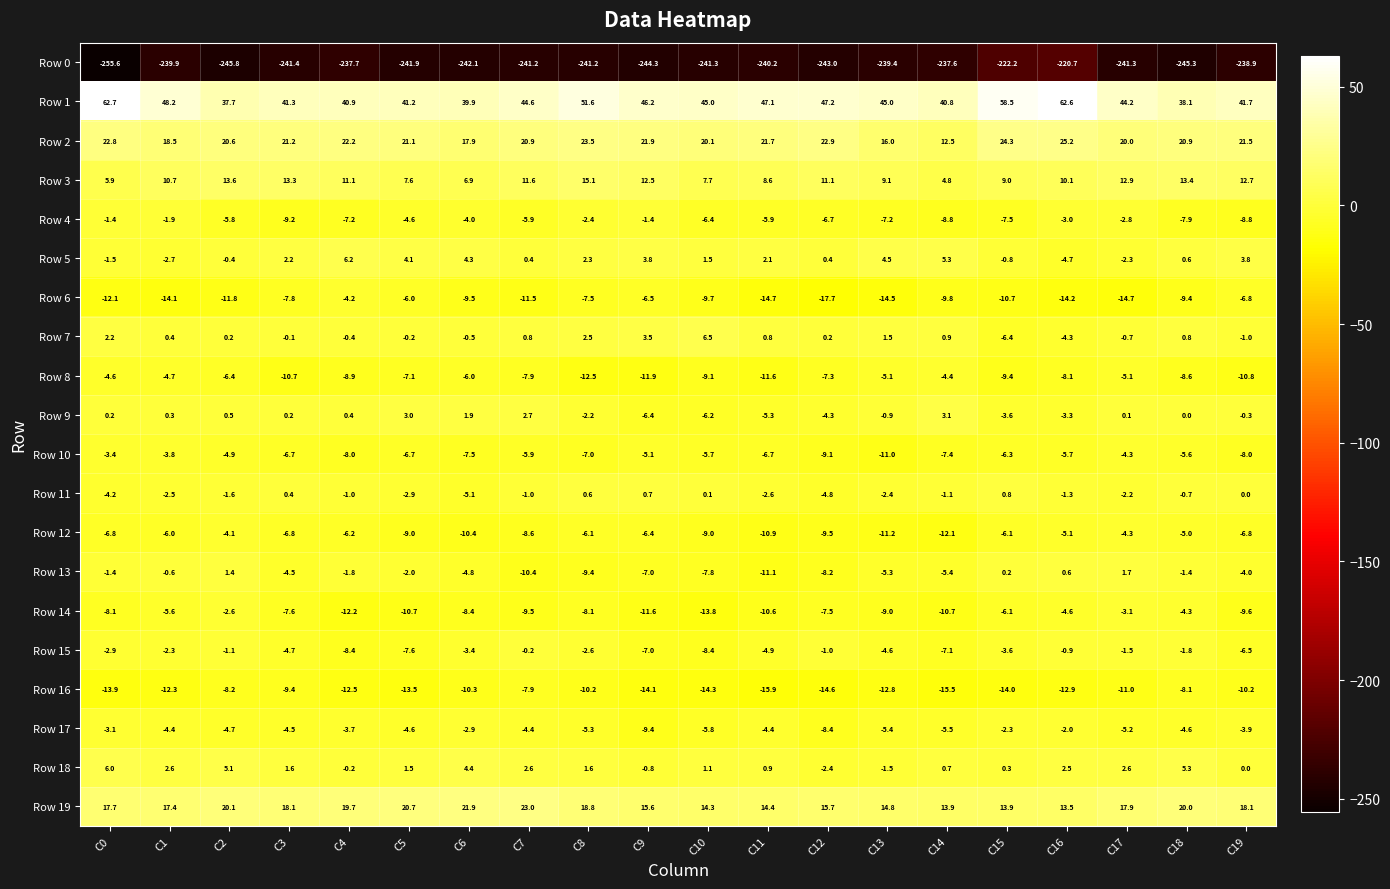

What is the difference between the maximum and minimum values in the Row 8 series?

8.1